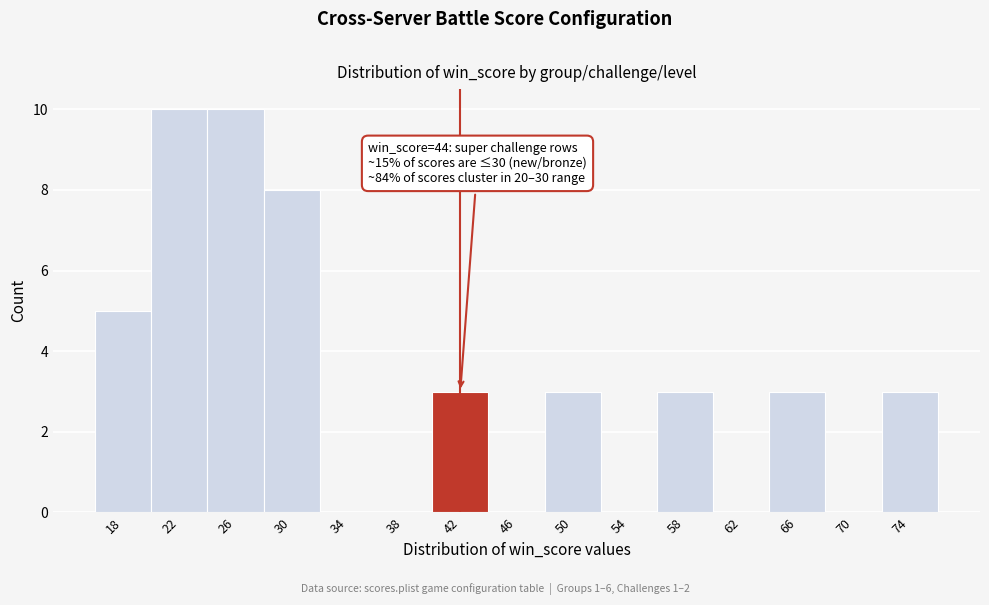

Reading left to right, extract all data points from this chart.

18=5	22=10	26=10	30=8	34=0	38=0	42=3	46=0	50=3	54=0	58=3	62=0	66=3	70=0	74=3